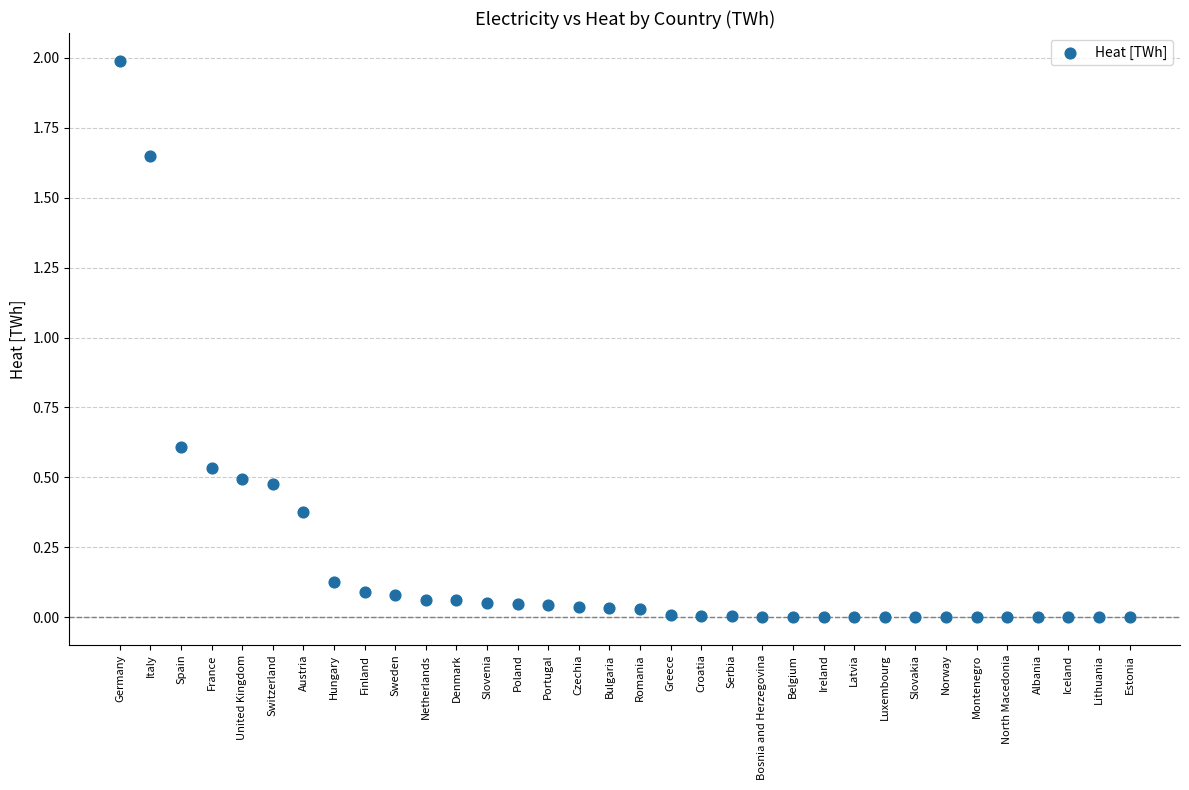

What is the range of Y values (max minus min)?

2.0